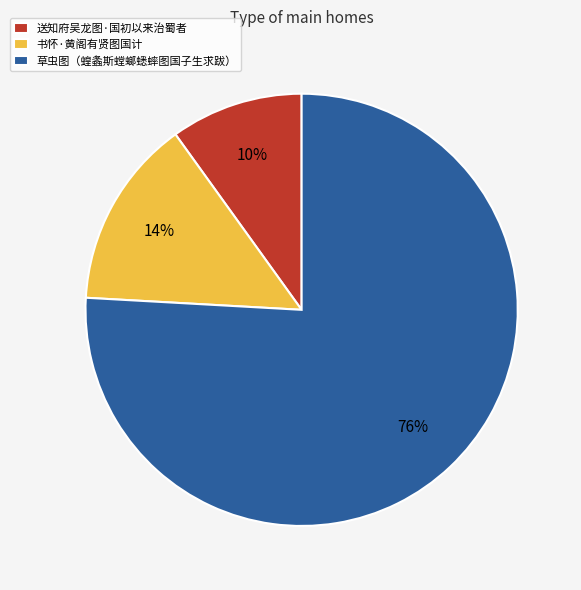

Is it true that 送知府吴龙图·国初以来治蜀者 is 10% of the pie?

True